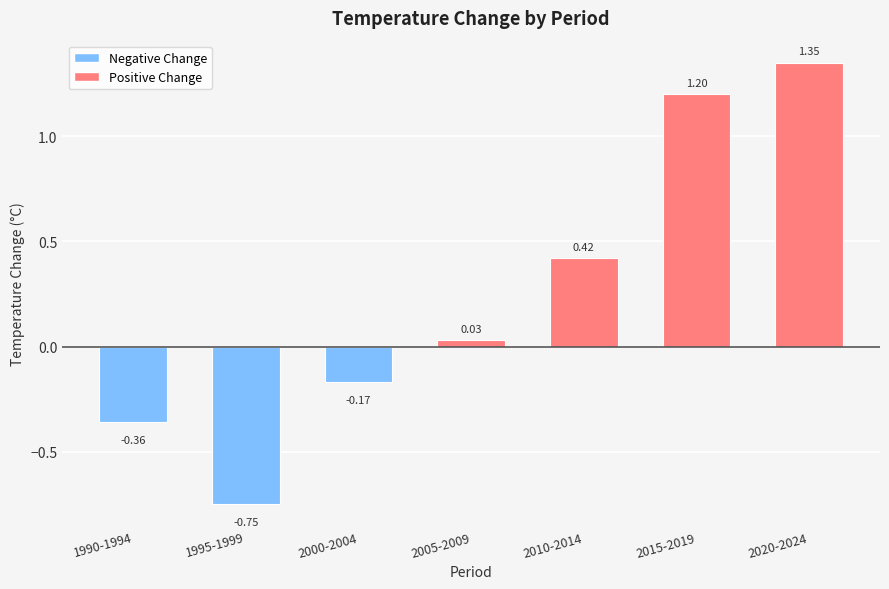

What is the label of the 7th bar from the left?

2020-2024